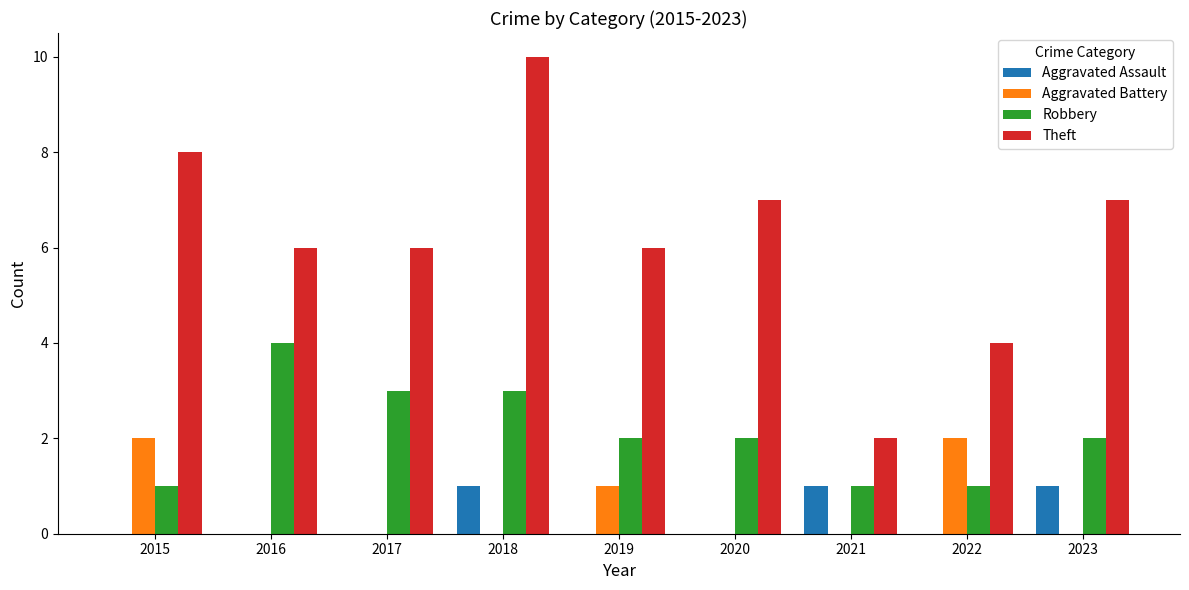

Reading left to right, what are all the values shown in this chart?

Aggravated Assault: 2015=0	2016=0	2017=0	2018=1	2019=0	2020=0	2021=1	2022=0	2023=1
Aggravated Battery: 2015=2	2016=0	2017=0	2018=0	2019=1	2020=0	2021=0	2022=2	2023=0
Robbery: 2015=1	2016=4	2017=3	2018=3	2019=2	2020=2	2021=1	2022=1	2023=2
Theft: 2015=8	2016=6	2017=6	2018=10	2019=6	2020=7	2021=2	2022=4	2023=7